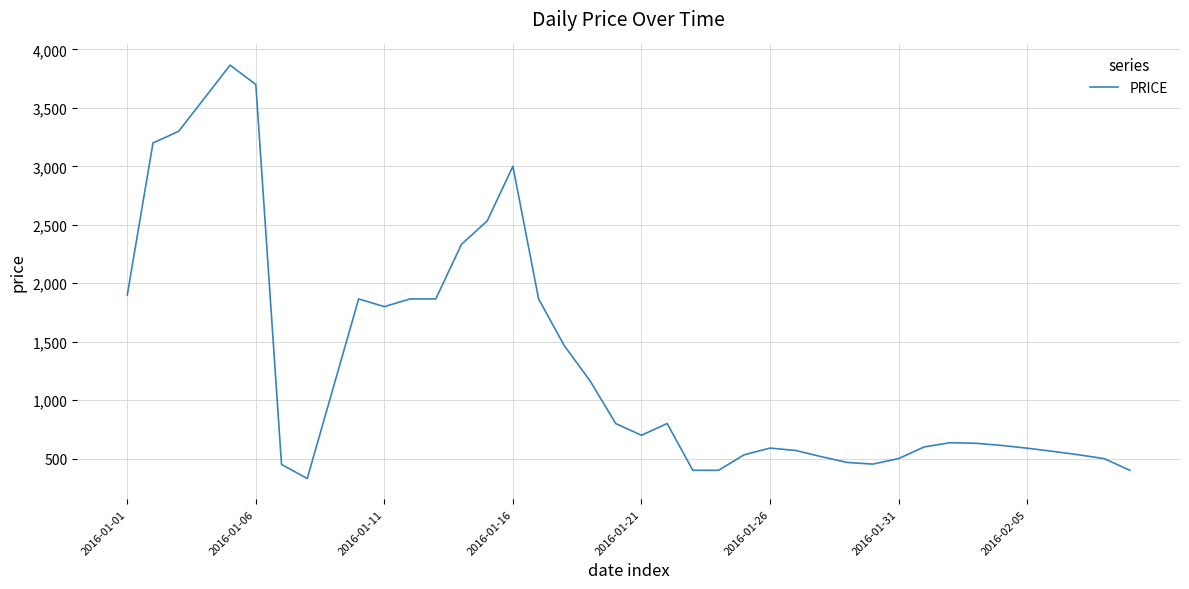

What is the greatest value displayed?

3866.0